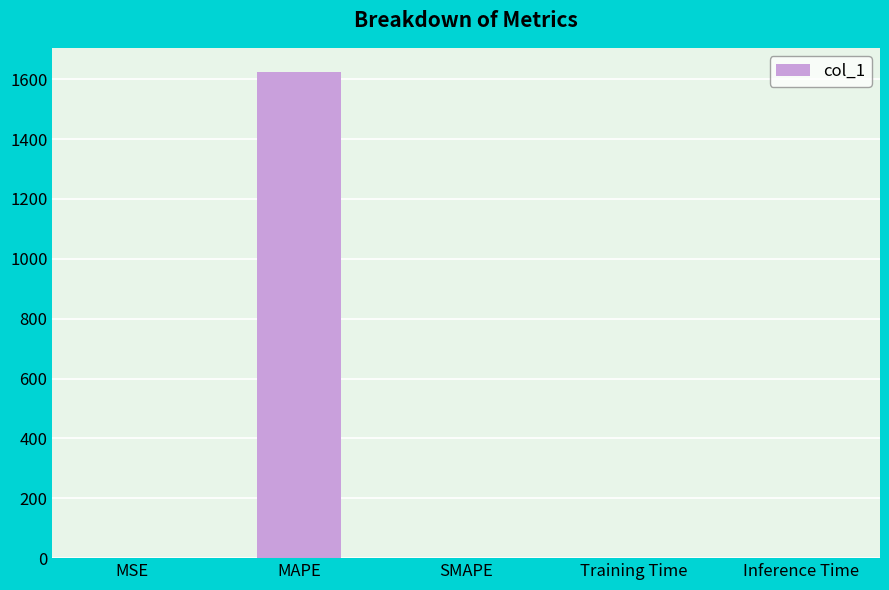

True or false: the data shows 578.0 at MAPE.

False